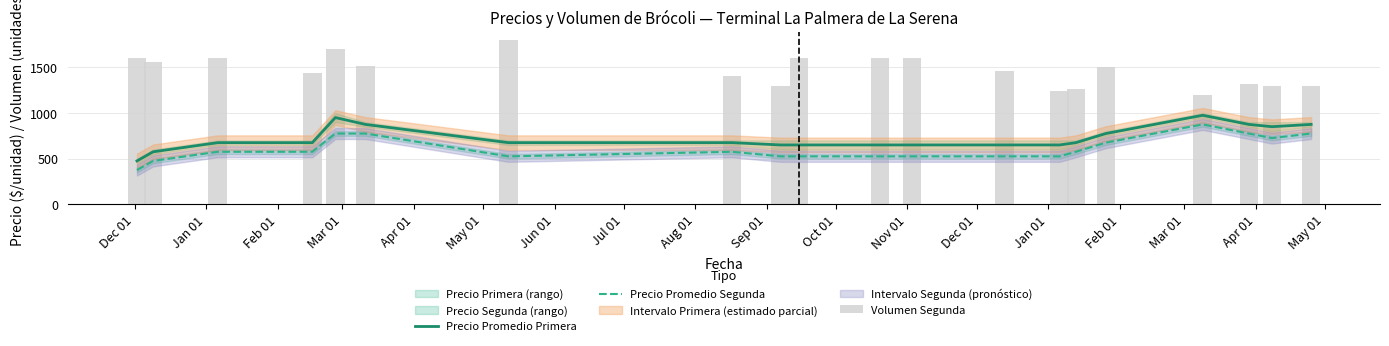

What is the difference between the maximum and minimum values in the Volumen Segunda series?

600